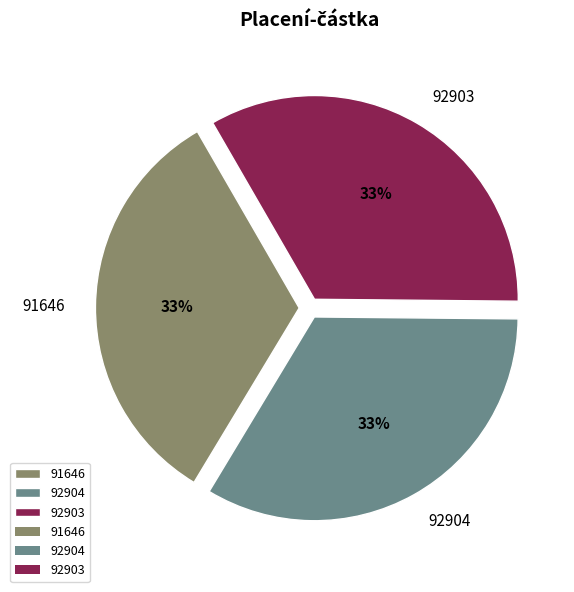

How many segments does this pie chart have?

3